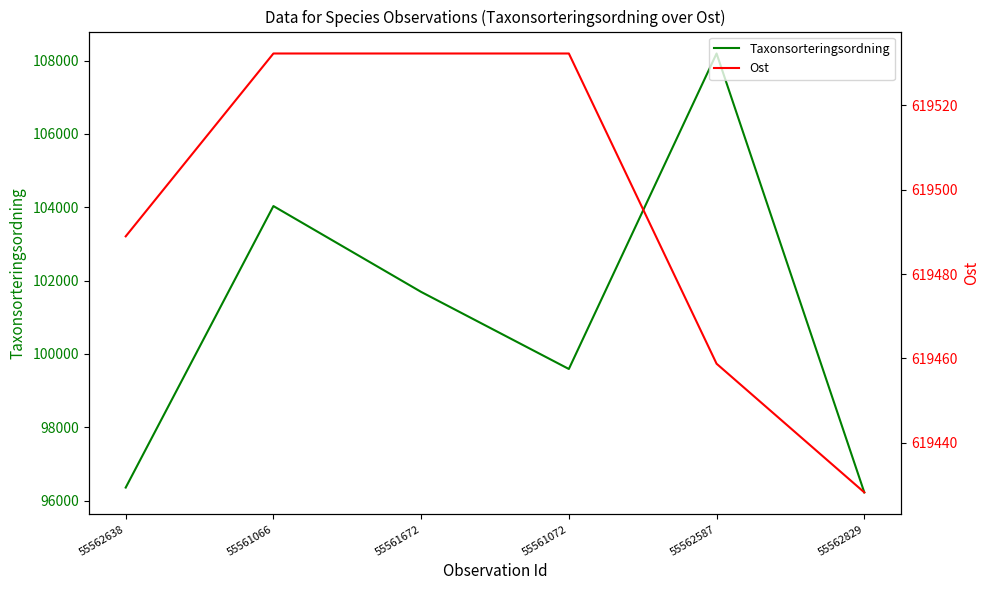

True or false: Ost and Taxonsorteringsordning intersect in this chart.

False